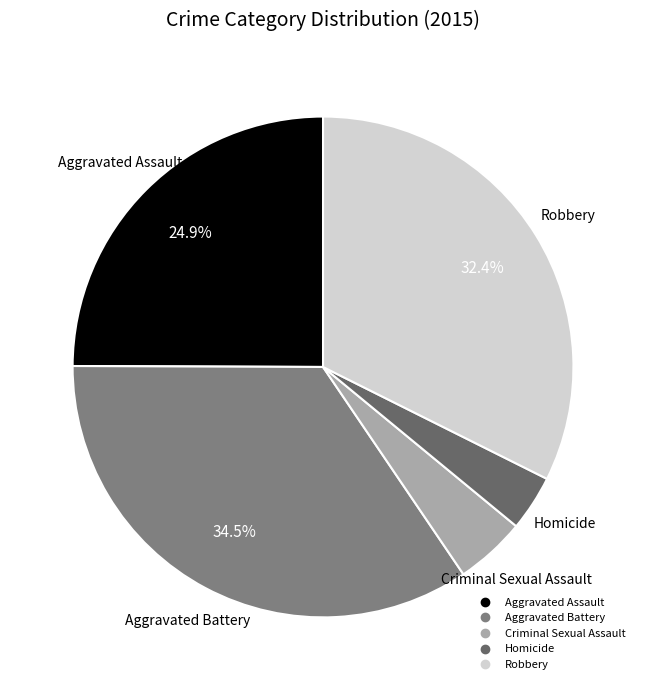

To the nearest percent, what percentage of the pie is Criminal Sexual Assault?

5%